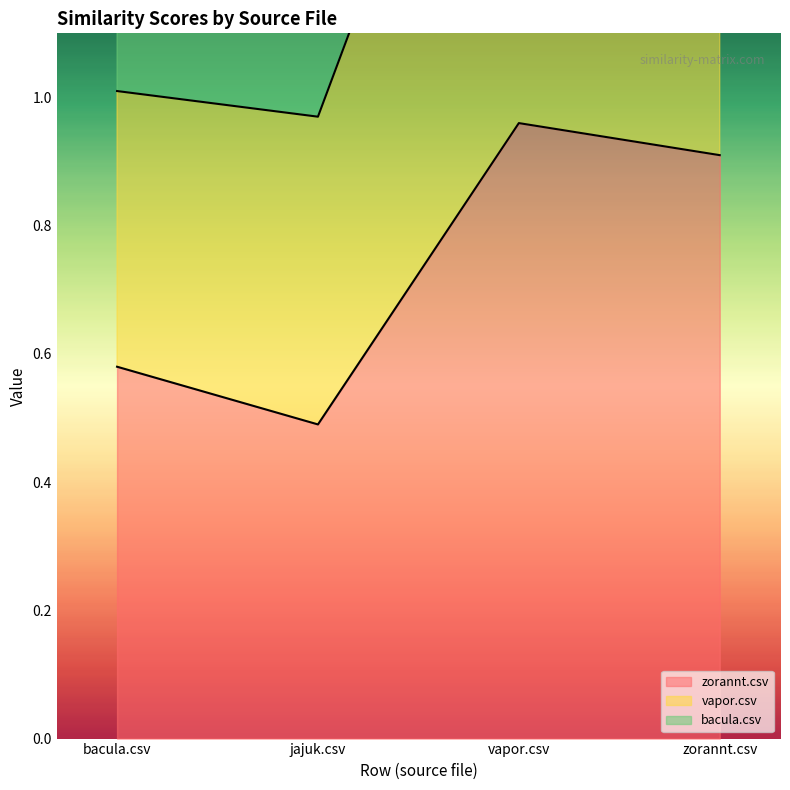

True or false: zorannt.csv has a value of 1.0 at bacula.csv.

False